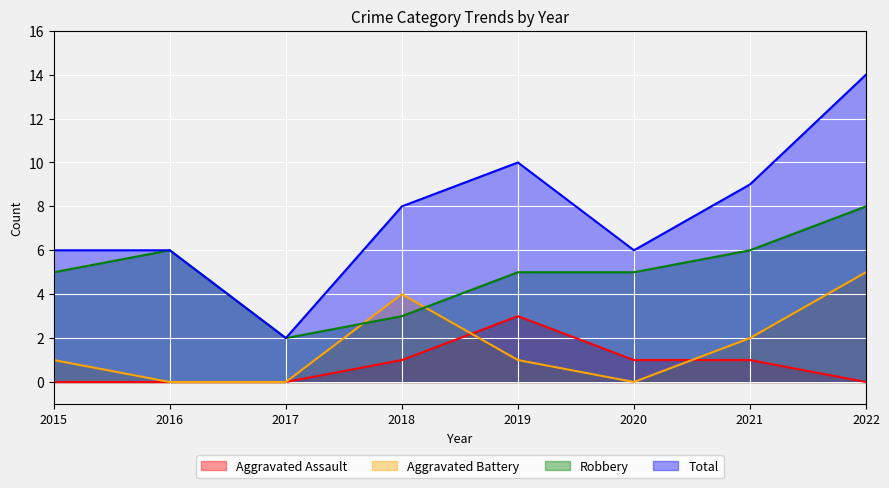

How many times do Aggravated Battery and Robbery cross each other?

2